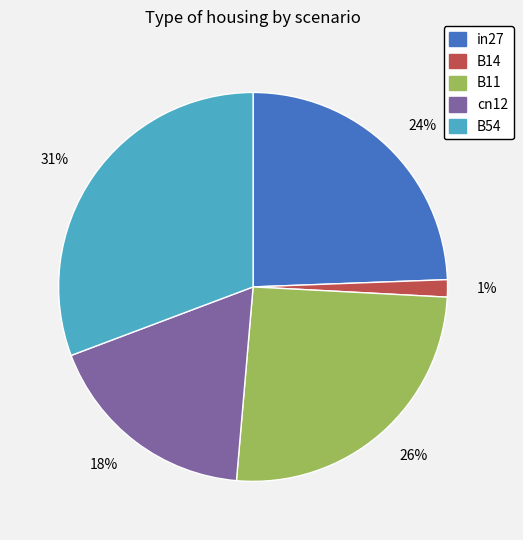

Is there a majority slice in this chart?

No